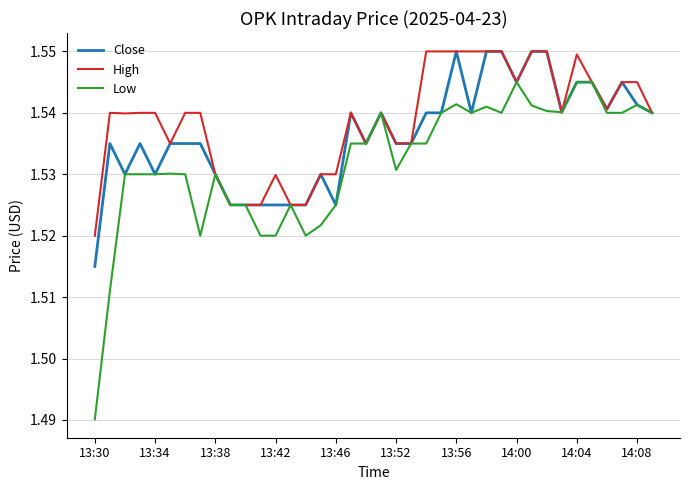

List the series in order of their overall mean, highest first.

High, Close, Low